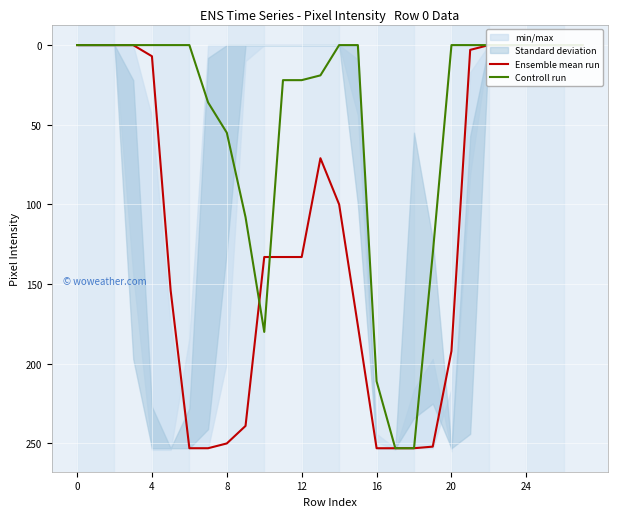

True or false: Ensemble mean run has more than 2 points higher than both neighbors.

False